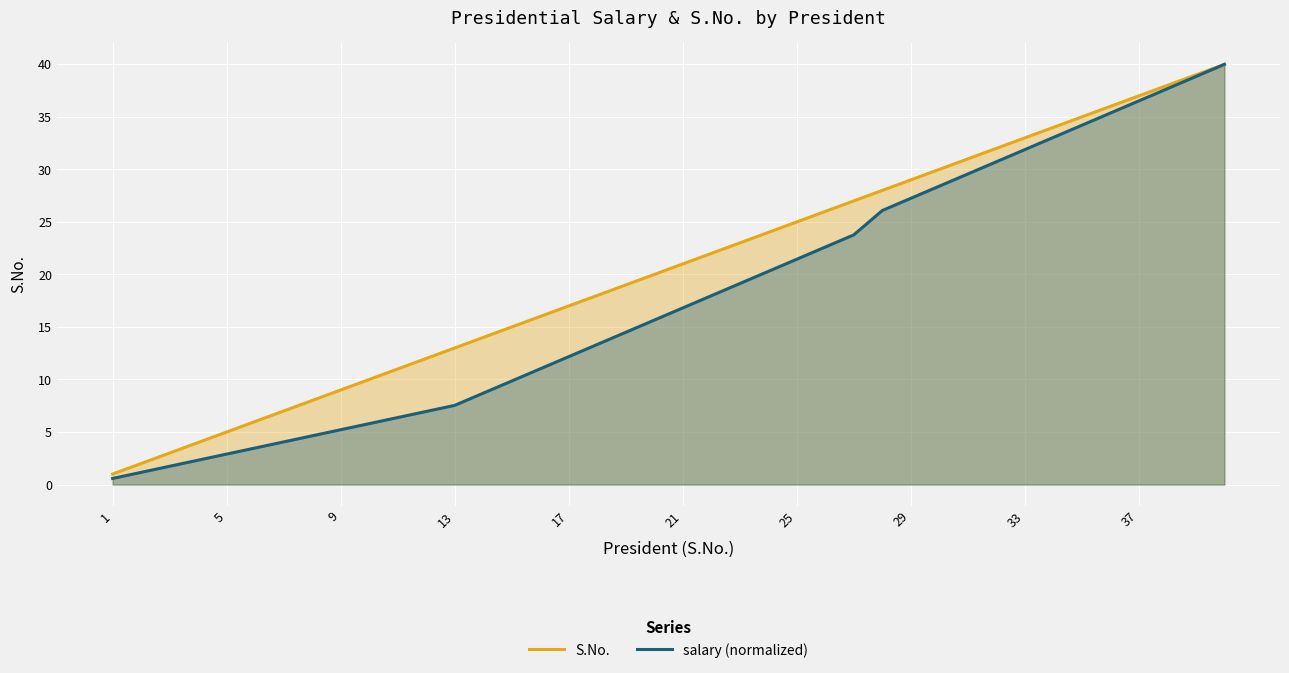

What is the maximum value shown in the chart?

40.0